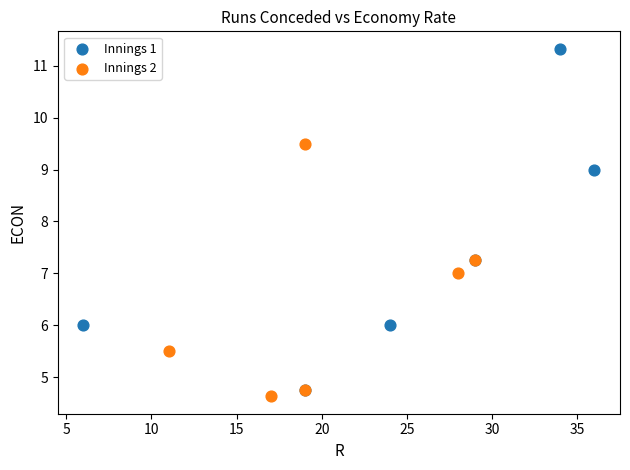

What are all the series names shown in the legend?

Innings 1, Innings 2